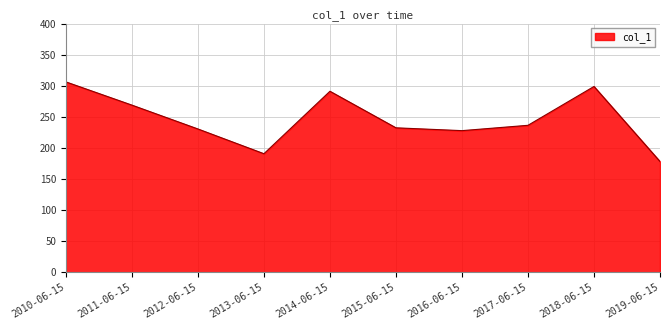

The chart shows a value of 482.5 at 2014-06-15. True or false?

False